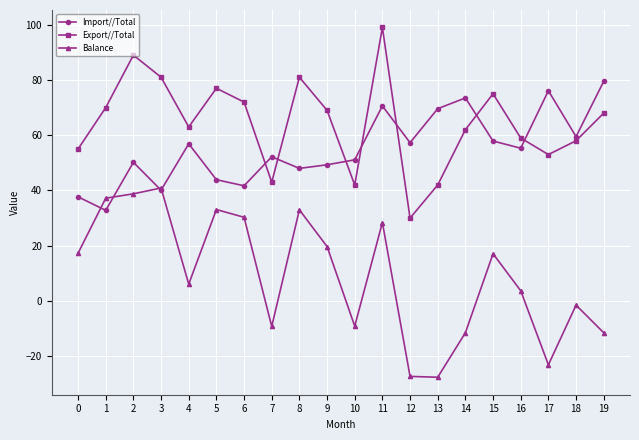

In Import//Total, how many points are lower than both neighbors (excluding endpoints)?

7